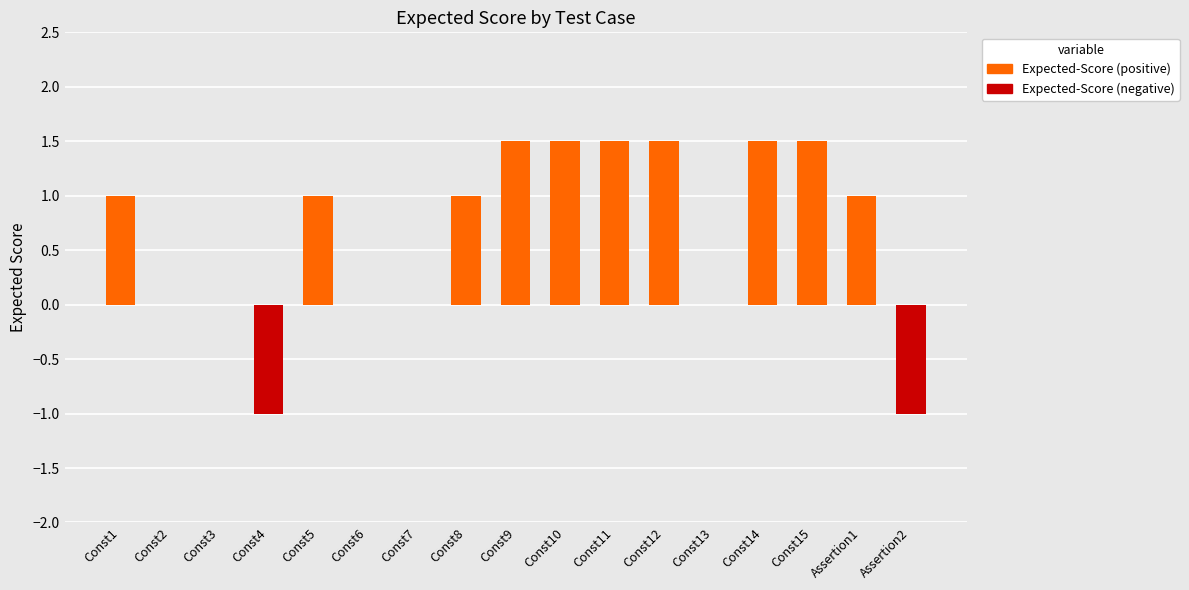

What are all the series names shown in the legend?

Expected-Score (positive), Expected-Score (negative)